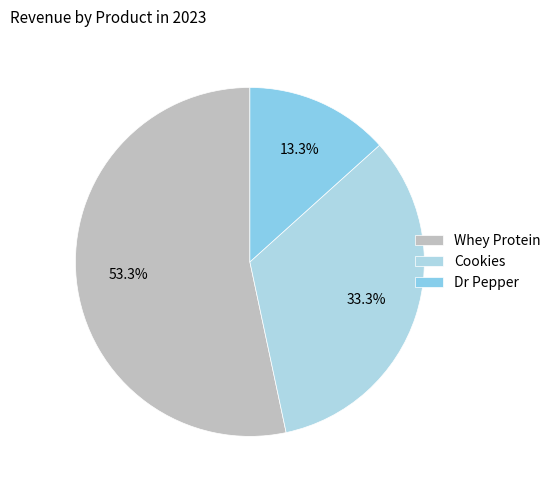

To the nearest percent, what portion does Cookies represent?

33%